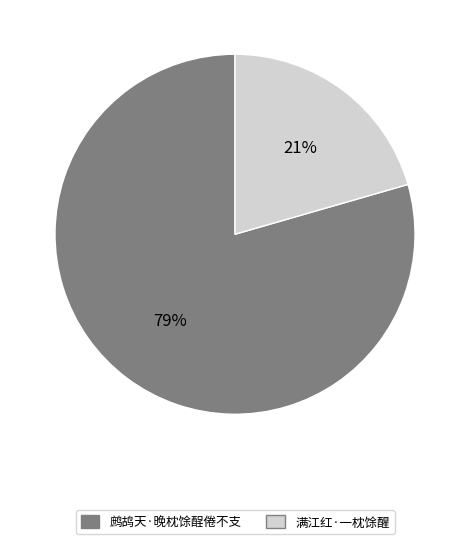

To the nearest percent, what is the combined percentage of 满江红·一枕馀醒 and 鹧鸪天·晚枕馀酲倦不支?

100%